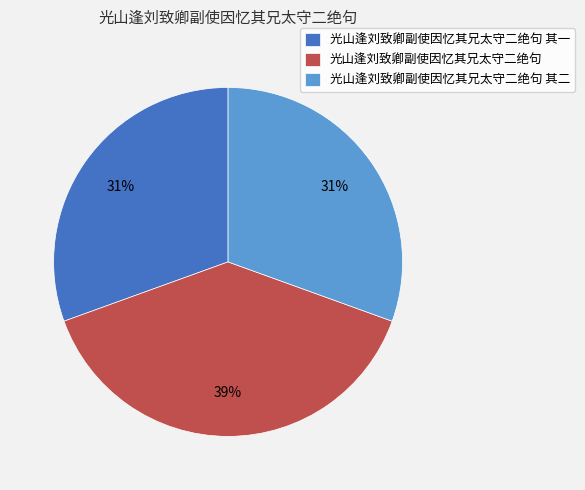

How many segments does this pie chart have?

3